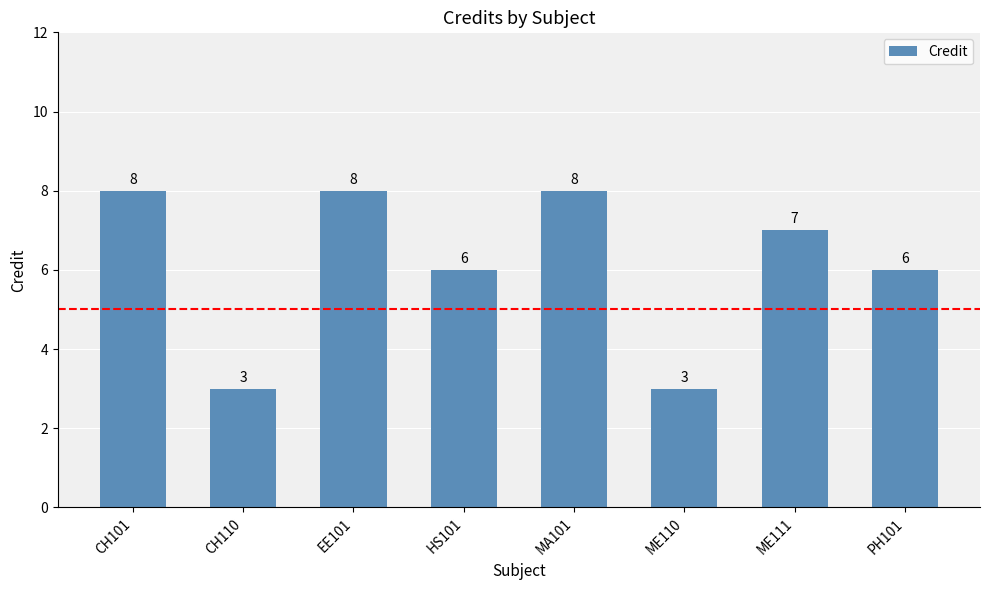

How many data points does each series have?

8